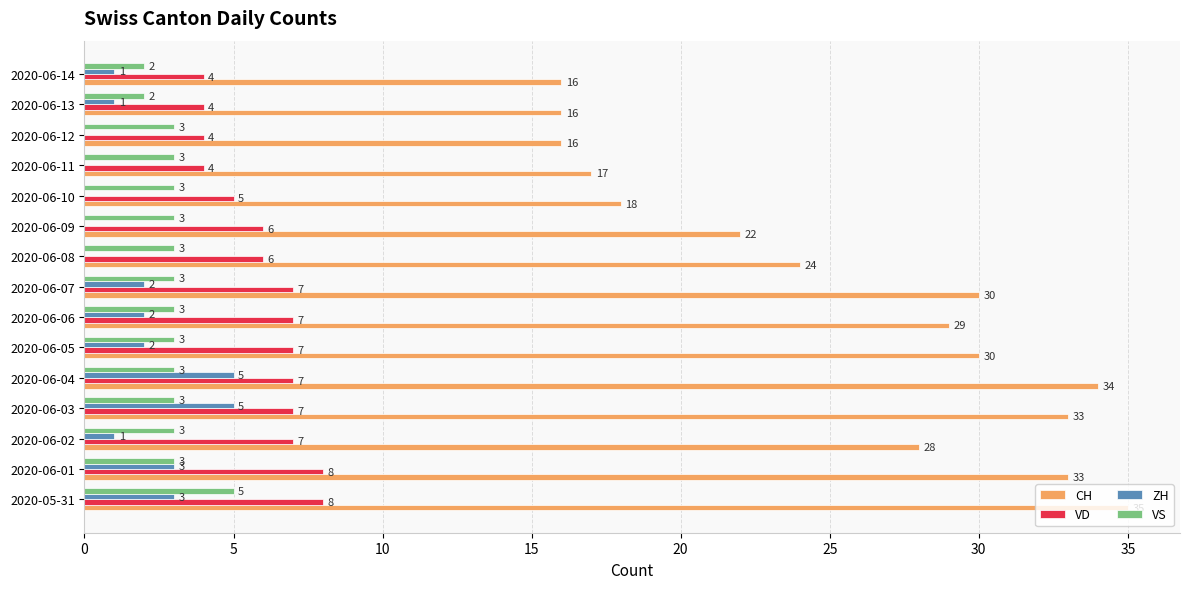

What is the total value across all series at 2020-06-11?

24